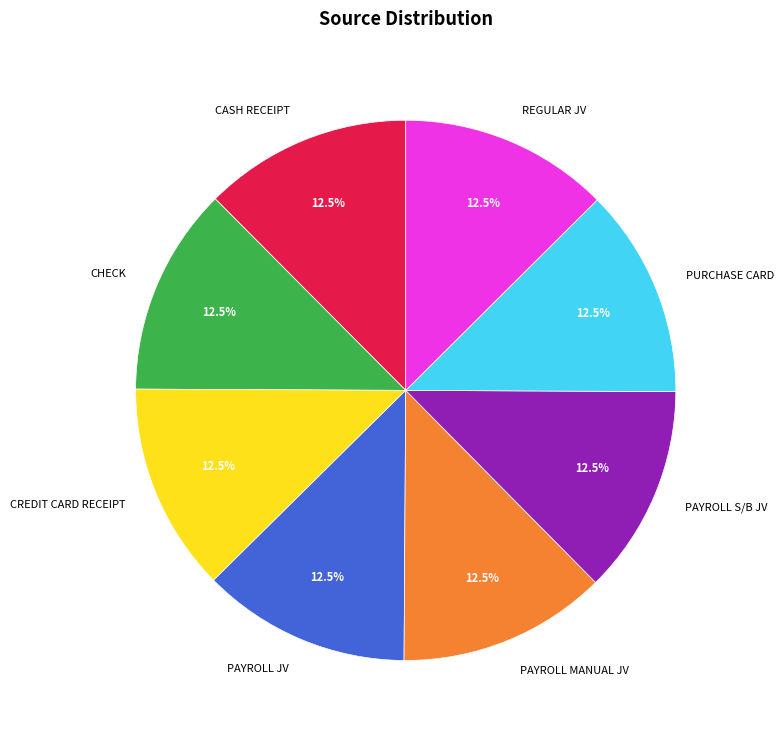

Does any single category account for the majority?

No